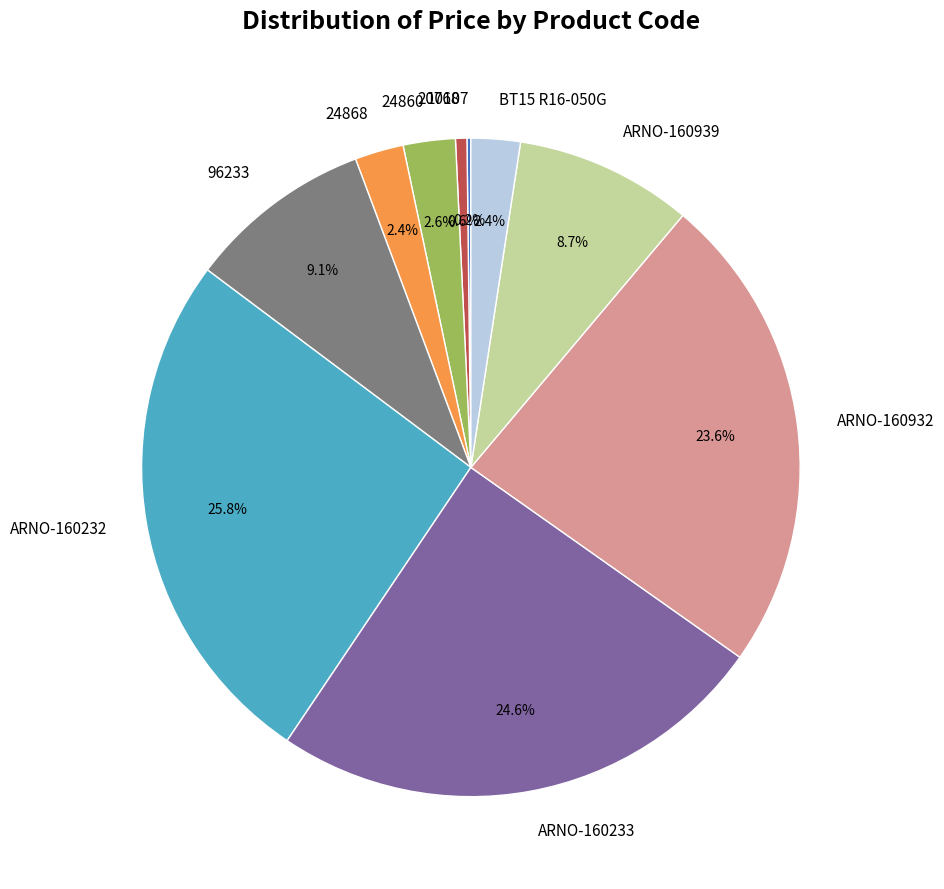

Between 24860 and ARNO-160233, which is larger?

ARNO-160233